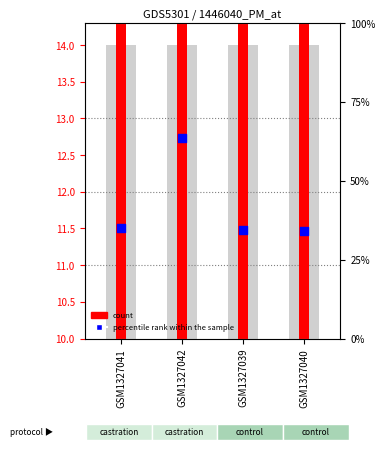

At which category is the sum across all series the highest?

GSM1327041